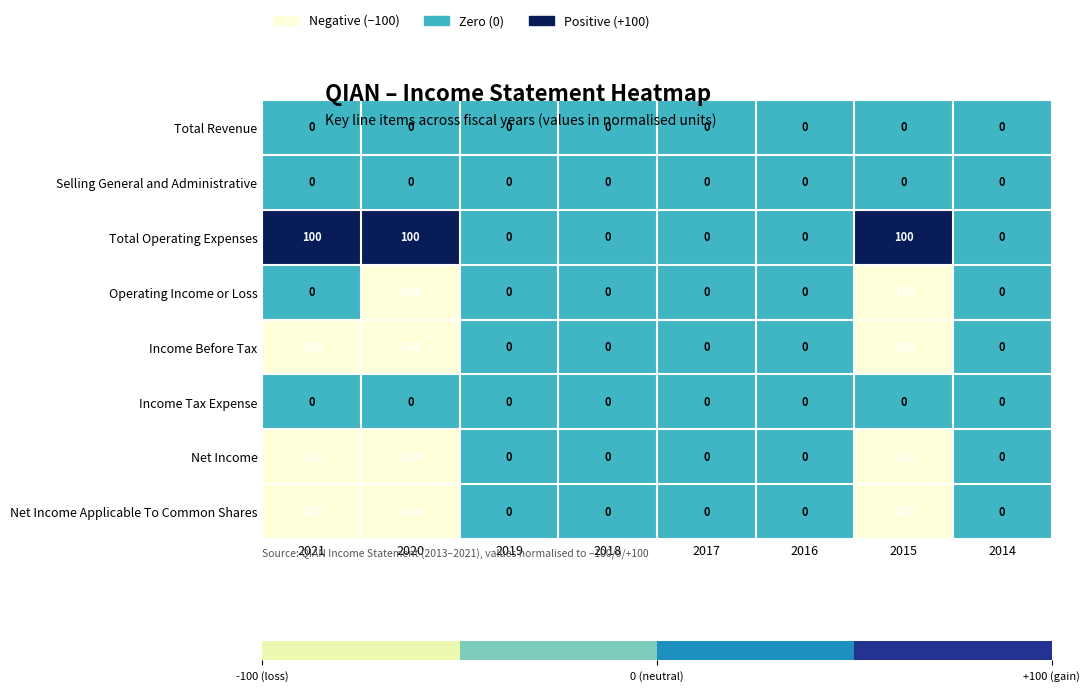

What is the approximate value of Net Income at 2015, to the nearest 5?

-100